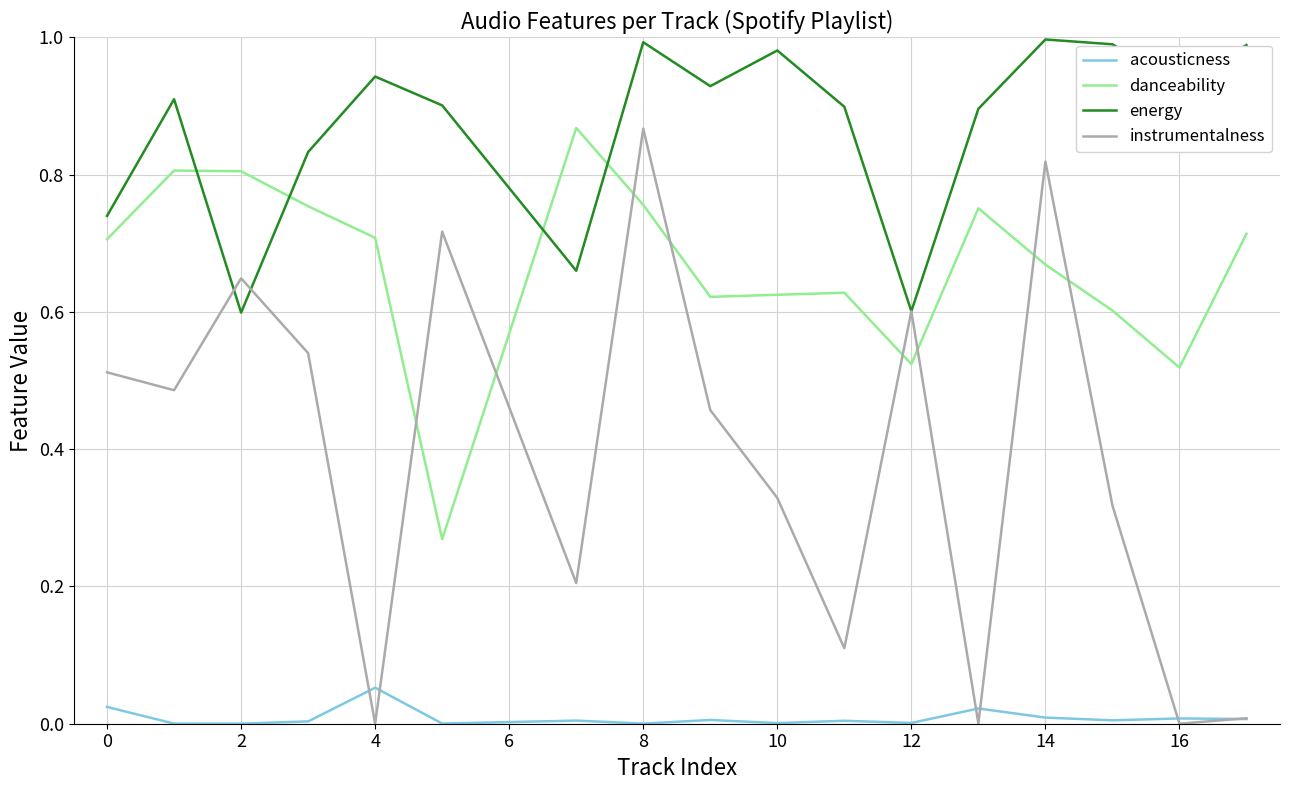

List the series in order of their overall mean, lowest first.

acousticness, instrumentalness, danceability, energy